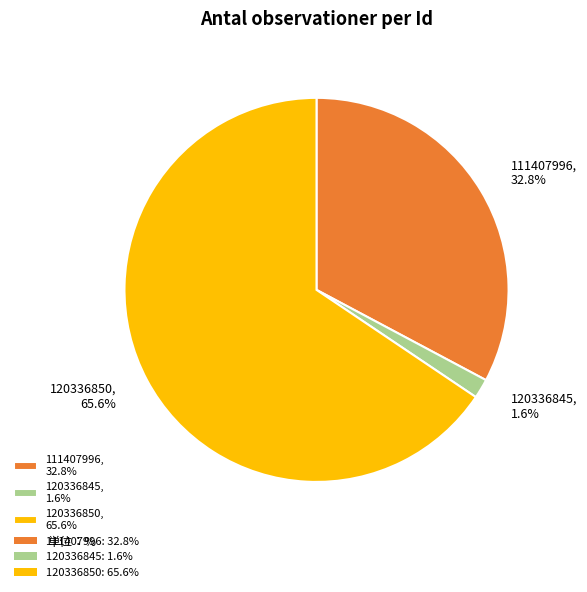

To the nearest percent, what is the average slice percentage?

33%